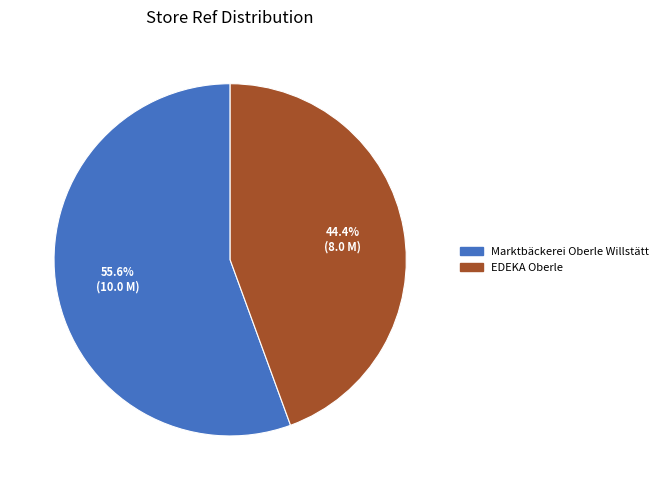

Is it true that Marktbäckerei Oberle Willstätt is 70% of the pie?

False